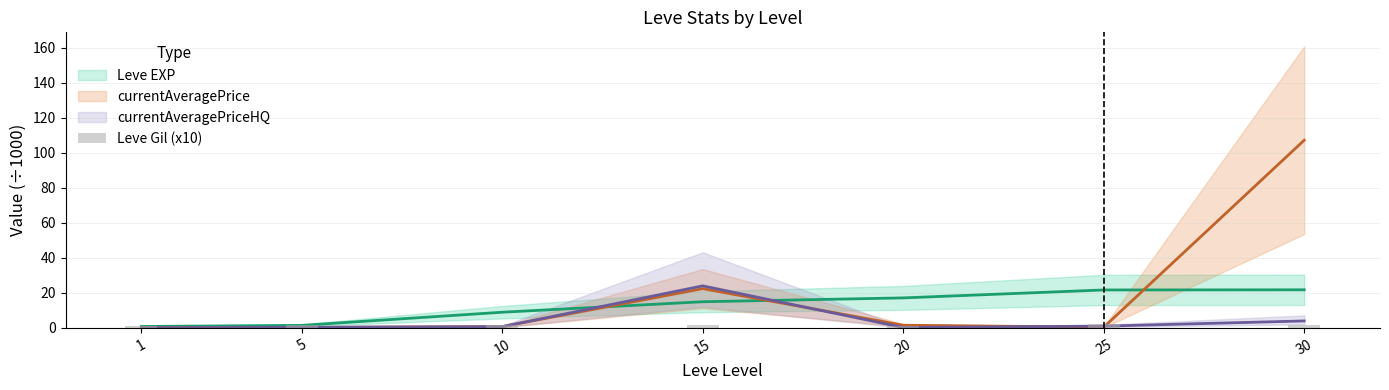

The chart shows a value of 1.7 at 15. True or false?

True